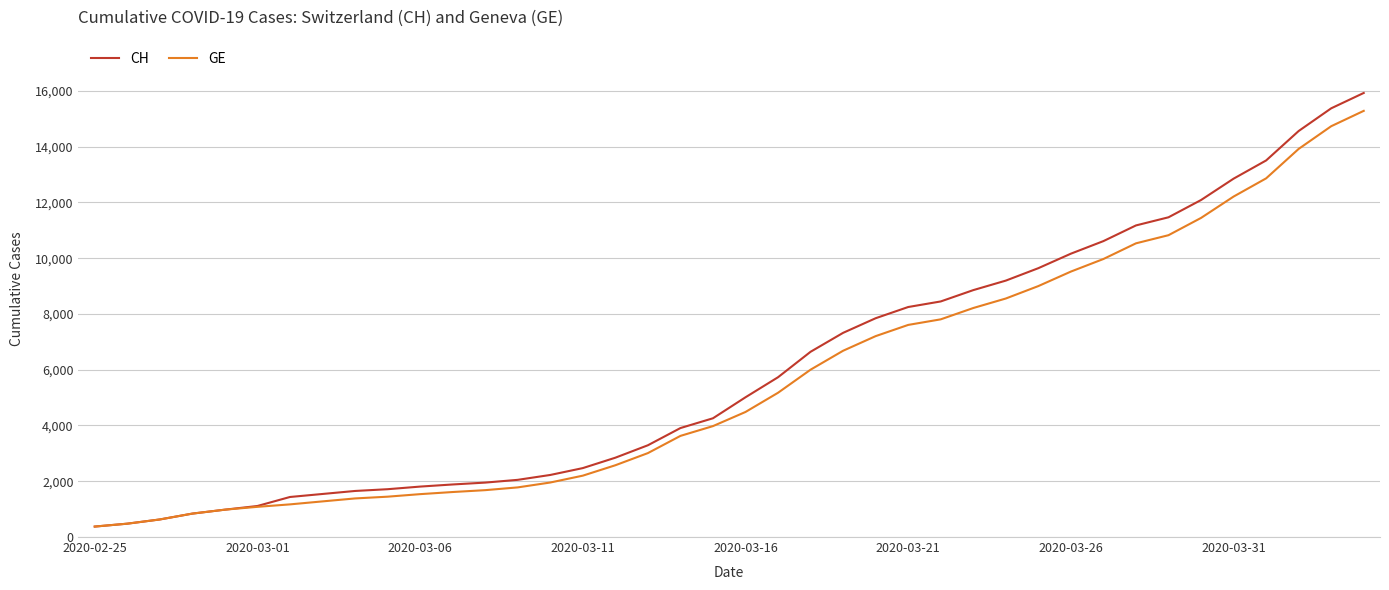

What is the lowest value of the GE series?

375